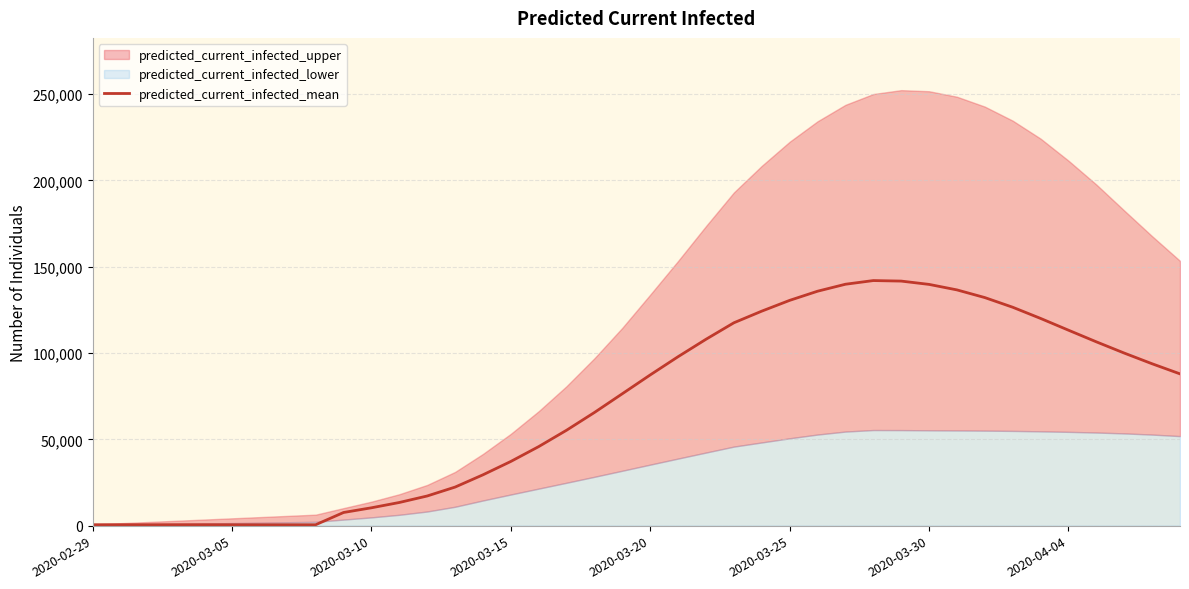

What is the highest value of the predicted_current_infected_mean series?

141971